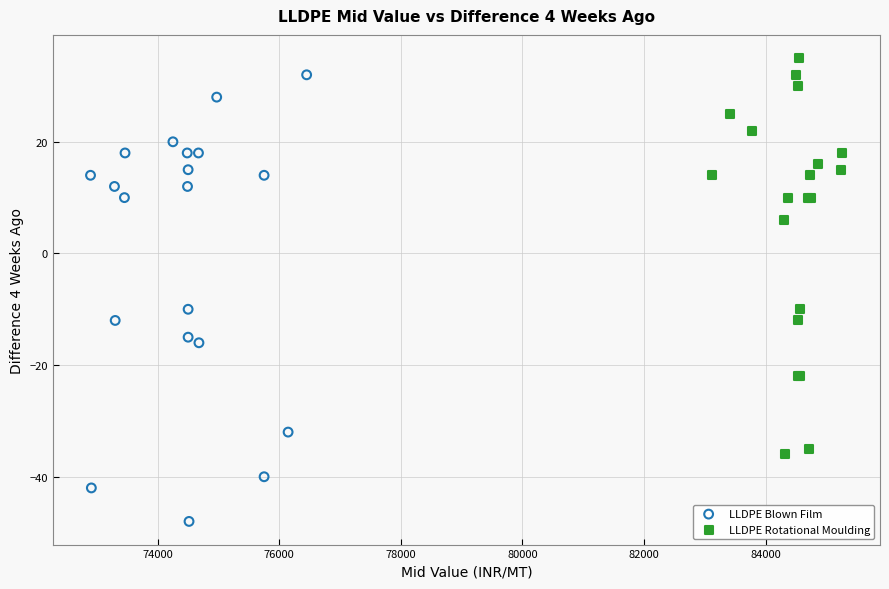

Which series has the widest spread of Y values?

LLDPE Blown Film